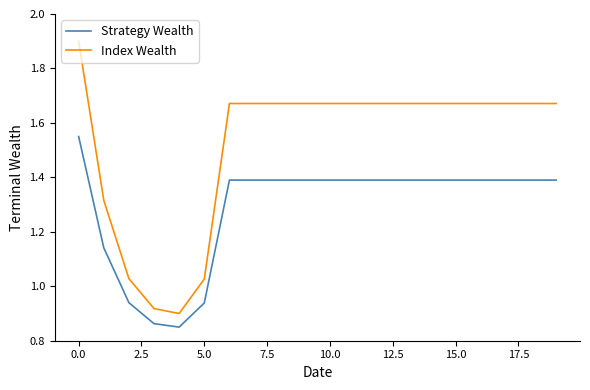

List the series in order of their peak value, lowest first.

Strategy Wealth, Index Wealth